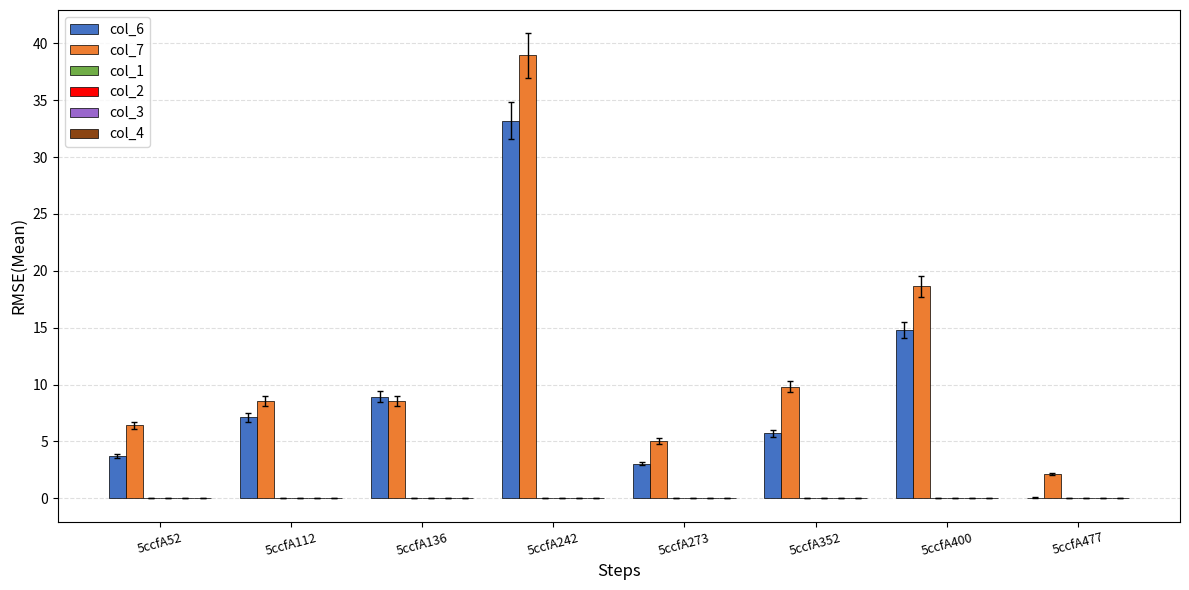

Which series has the widest spread of values?

col_7